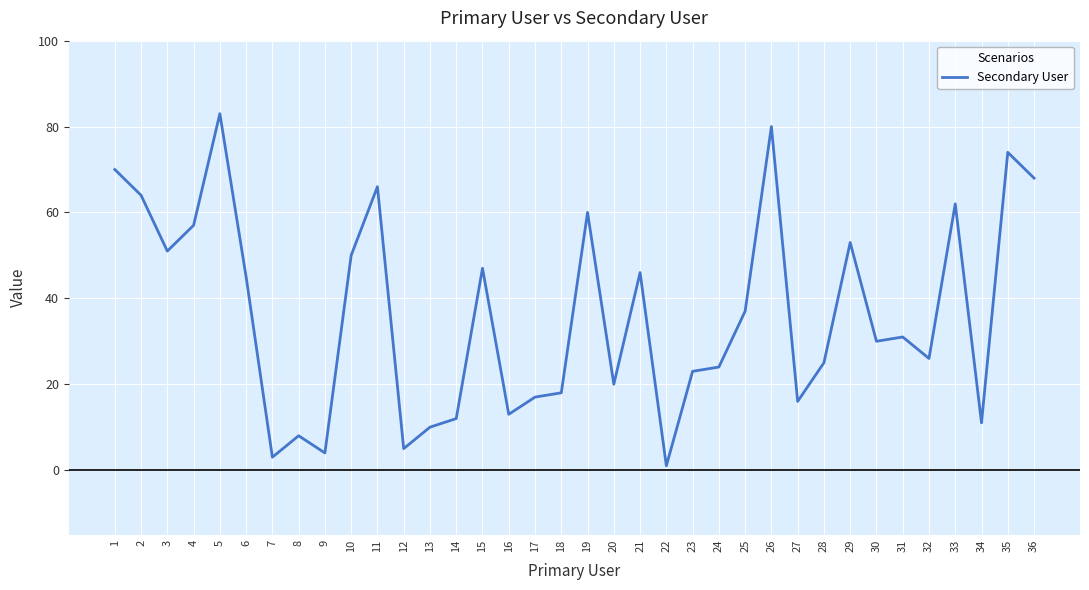

True or false: there are more than 1 points higher than both neighbors.

True